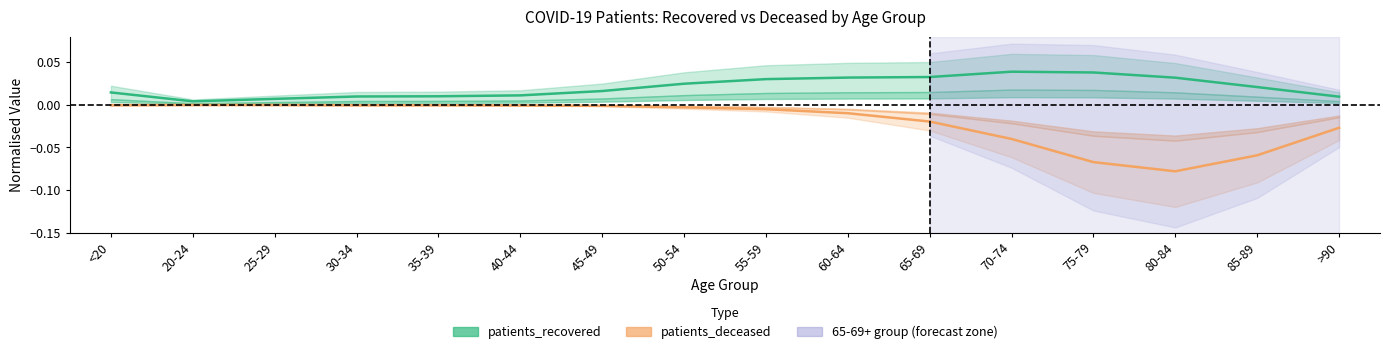

Between 30-34 and 55-59, which is larger?

55-59